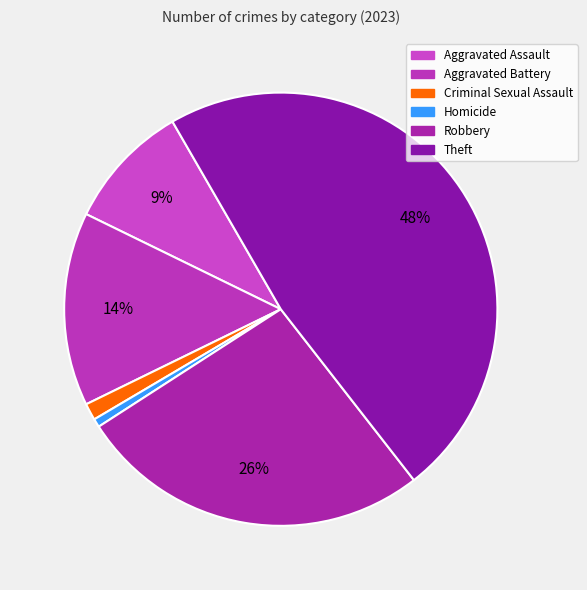

True or false: Aggravated Assault accounts for 23% of the total.

False